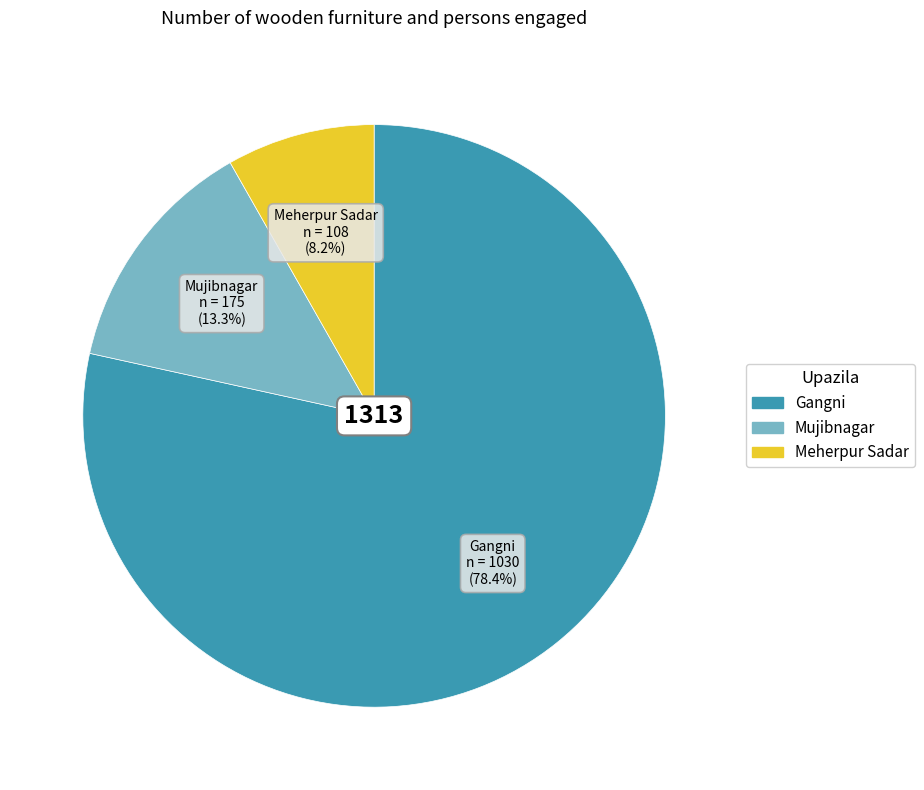

The Meherpur Sadar slice represents 22% of the pie. True or false?

False